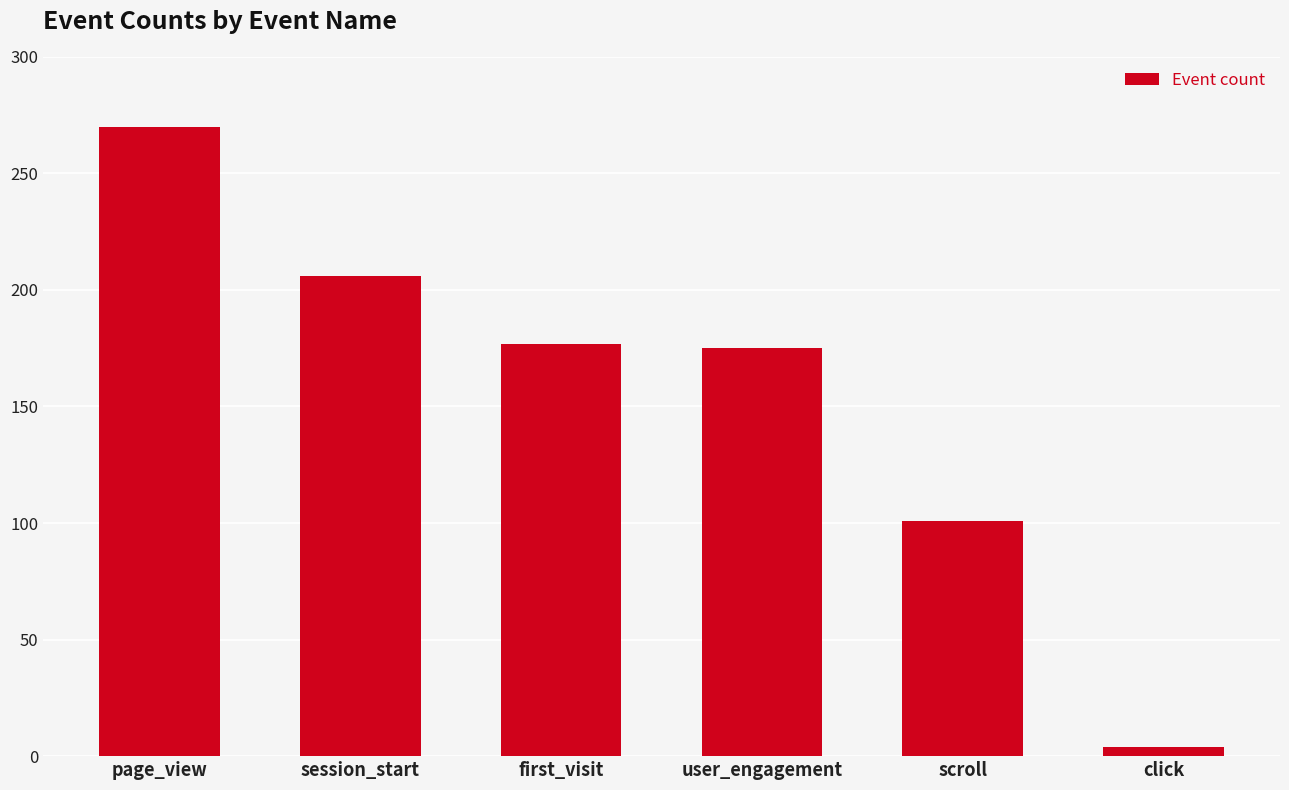

Is it true that the value at first_visit is 302?

False